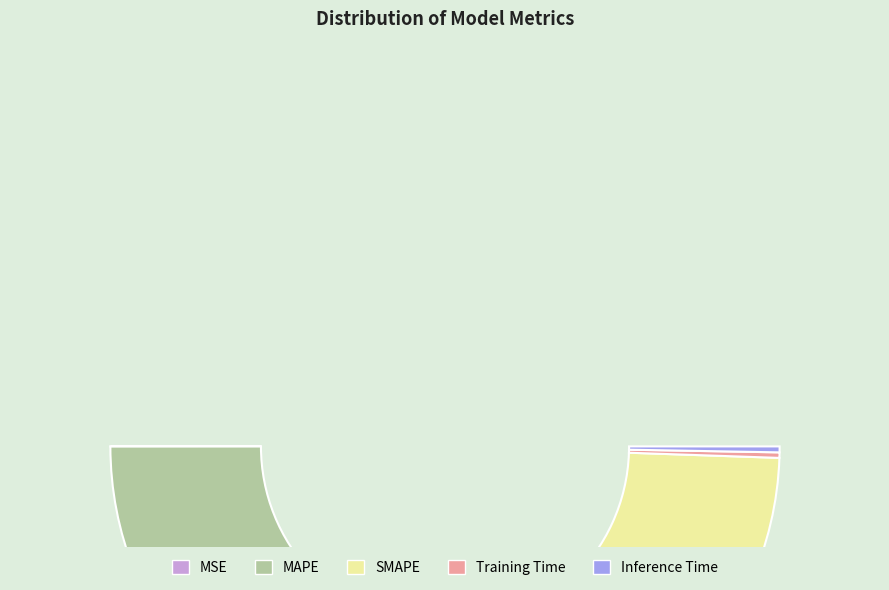

What portion of the pie excludes MAPE?

51.4%